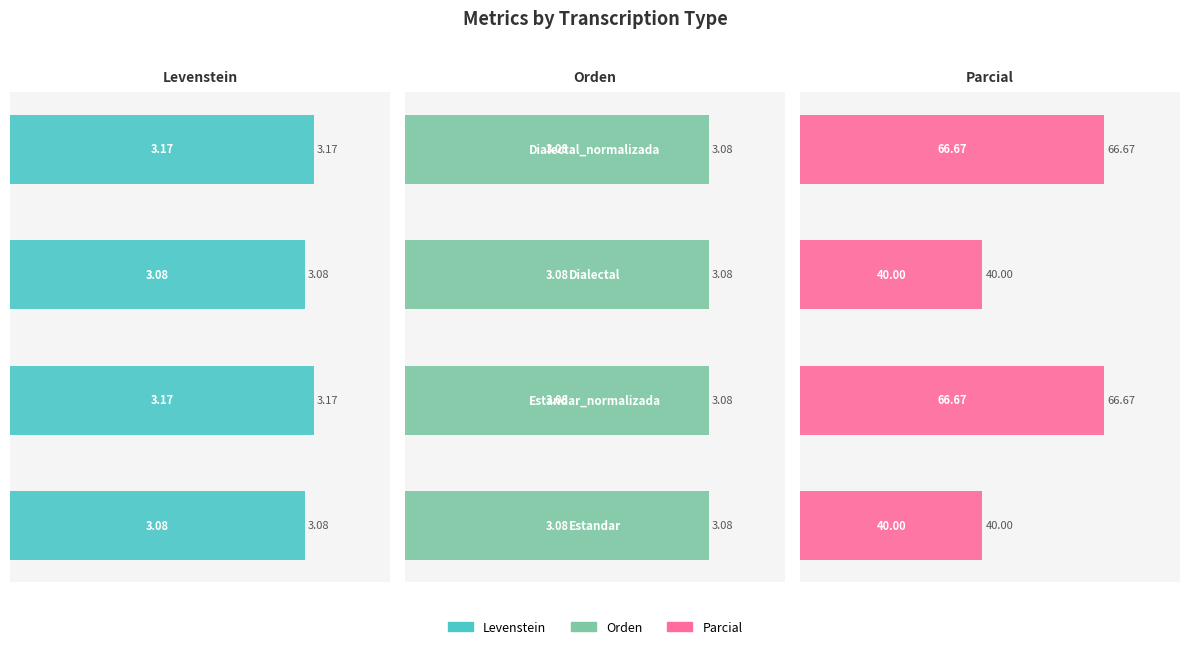

What is the sum of all Levenstein values?

12.5